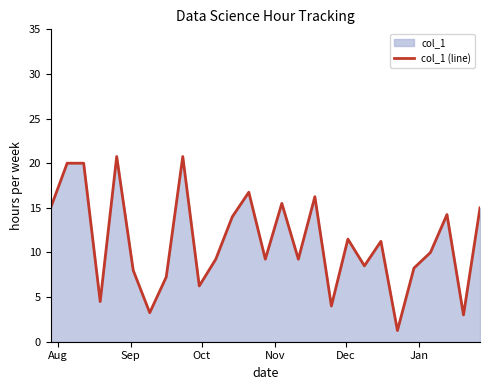

Reading right to left, what are all the values shown in this chart?

15.0	3.0	14.2	10.0	8.2	1.2	11.2	8.5	11.5	4.0	16.2	9.2	15.5	9.2	16.8	14.0	9.2	6.2	20.8	7.2	3.2	8.0	20.8	4.5	20.0	20.0	15.0